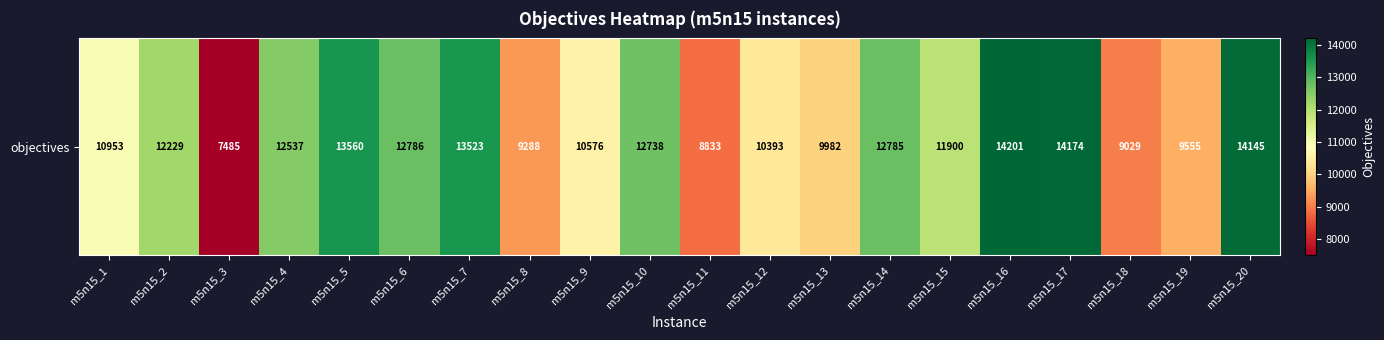

What is the sum of all values?

230672